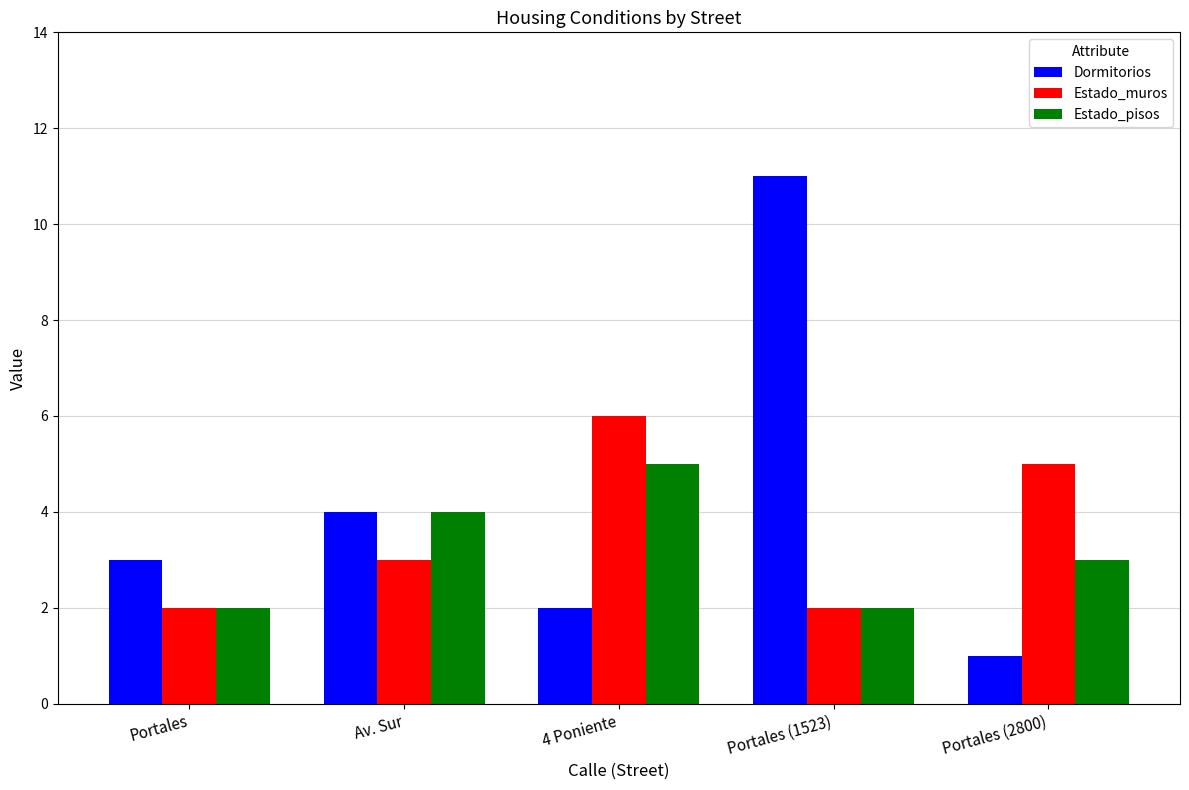

How many series are shown in this chart?

3